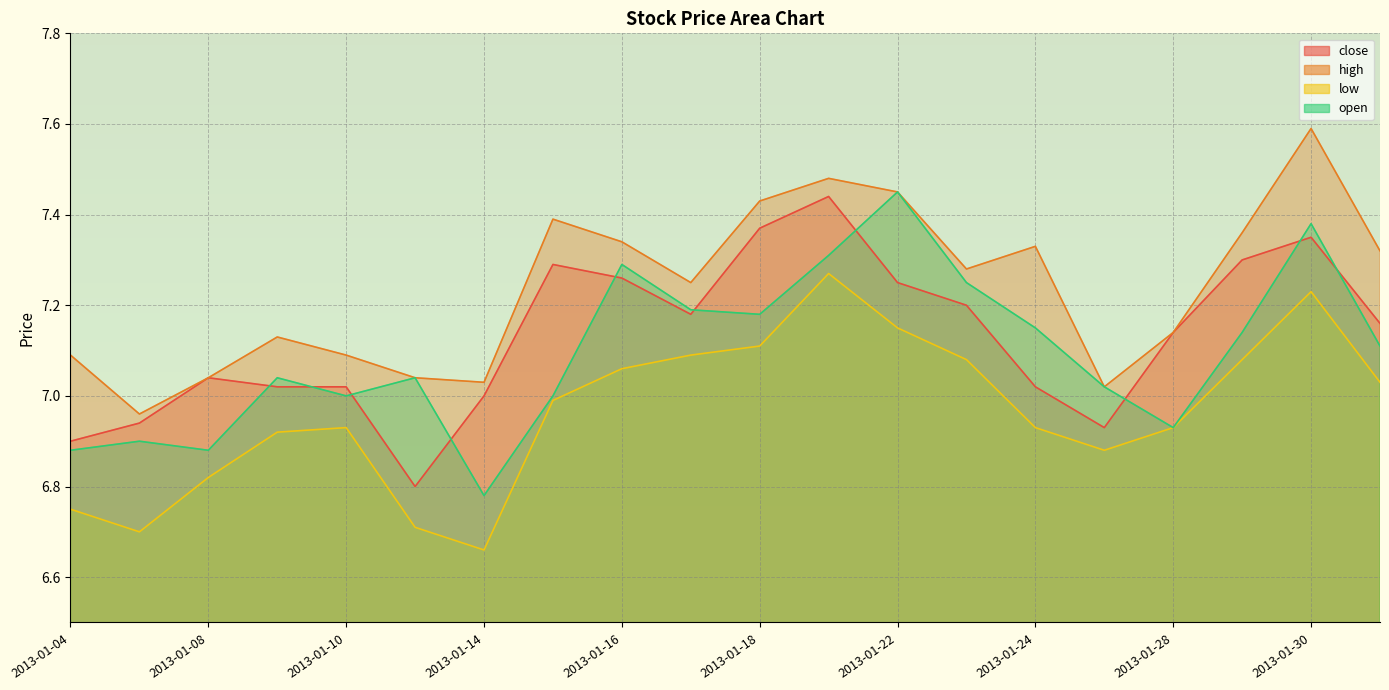

Which series has the widest spread of values?

open